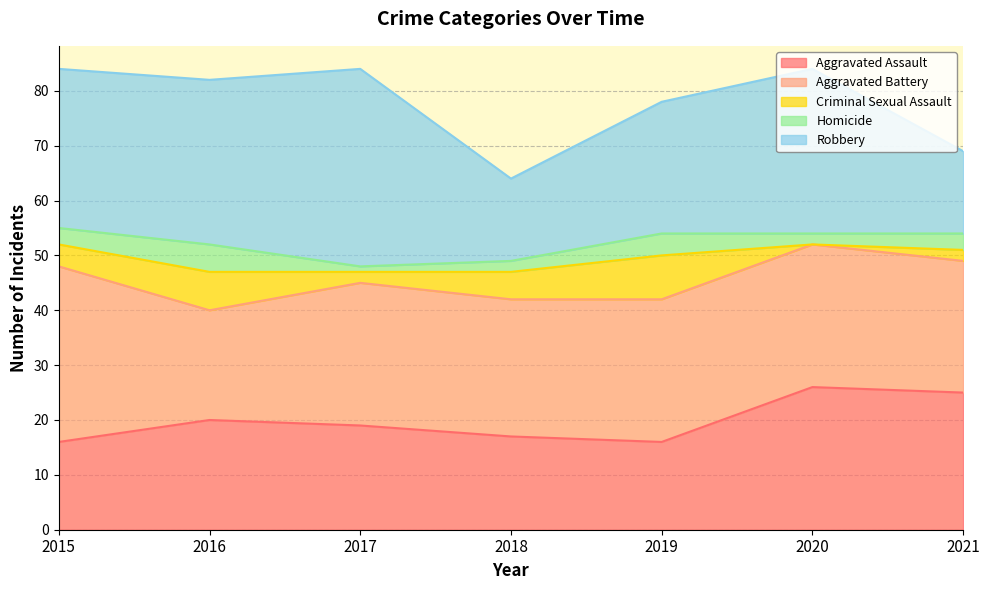

Reading left to right, list all the values displayed in this chart.

Aggravated Assault: 16	20	19	17	16	26	25
Aggravated Battery: 32	20	26	25	26	26	24
Criminal Sexual Assault: 4	7	2	5	8	0	2
Homicide: 3	5	1	2	4	2	3
Robbery: 29	30	36	15	24	30	15